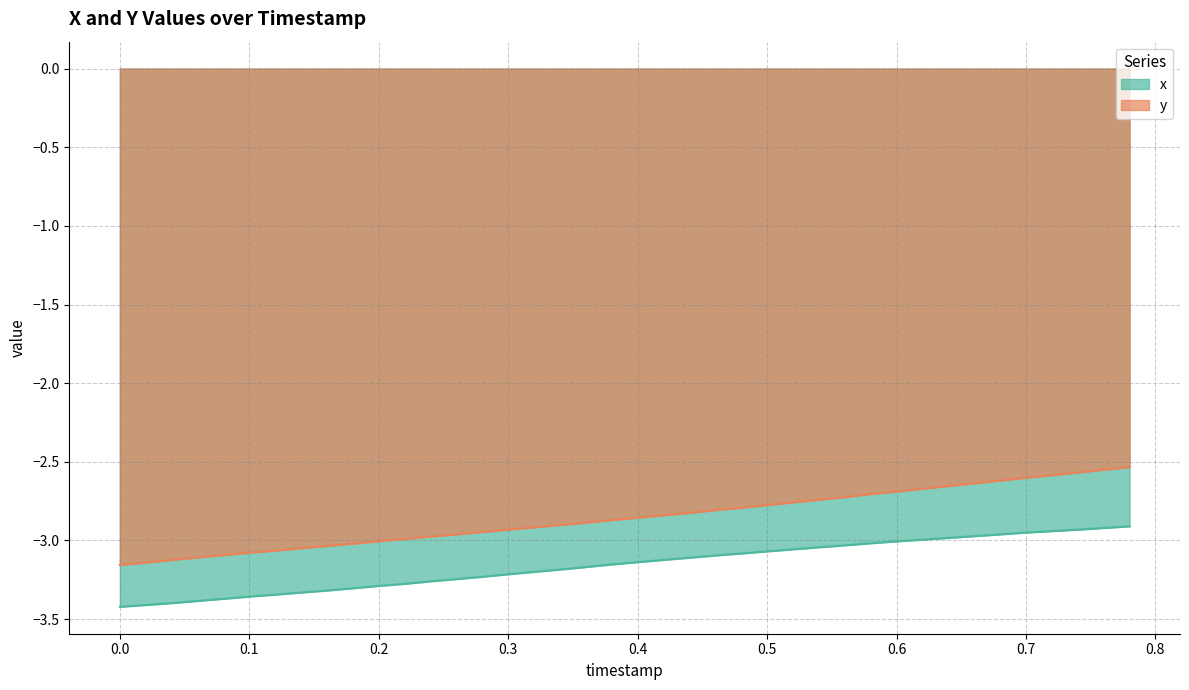

Between 0.3 and 0.4, which series saw the biggest shift?

x